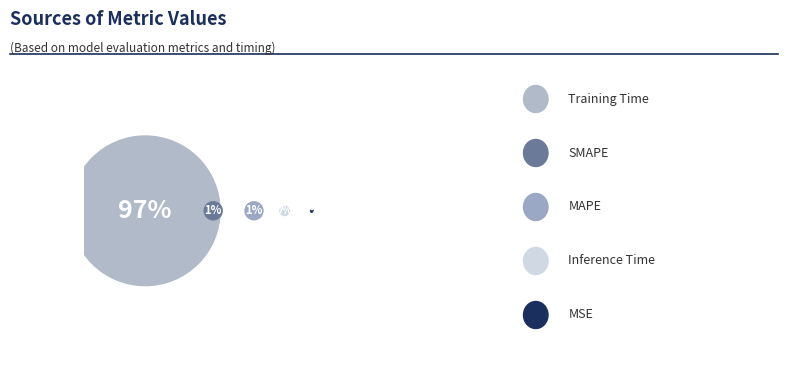

Which slice is the smallest?

MSE